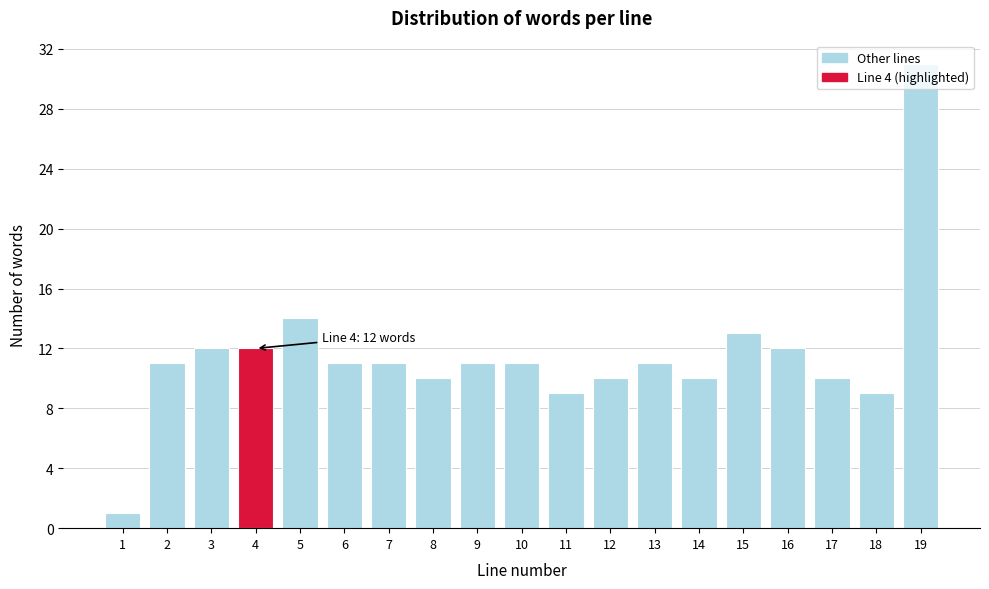

What is the value of the 17th bar from the left?

10